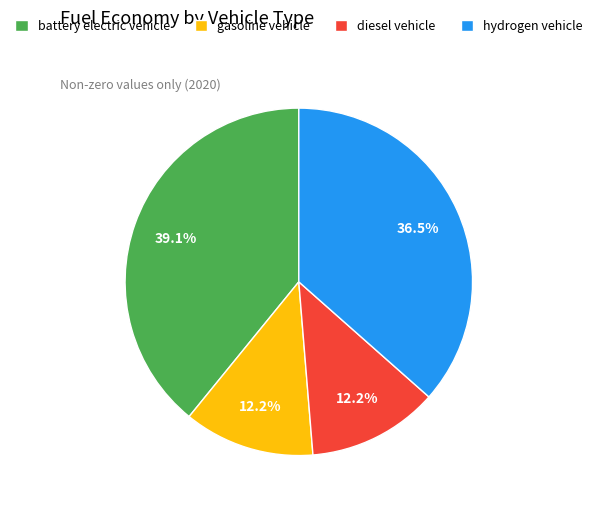

To the nearest percent, what is the combined percentage of battery electric vehicle and hydrogen vehicle?

76%